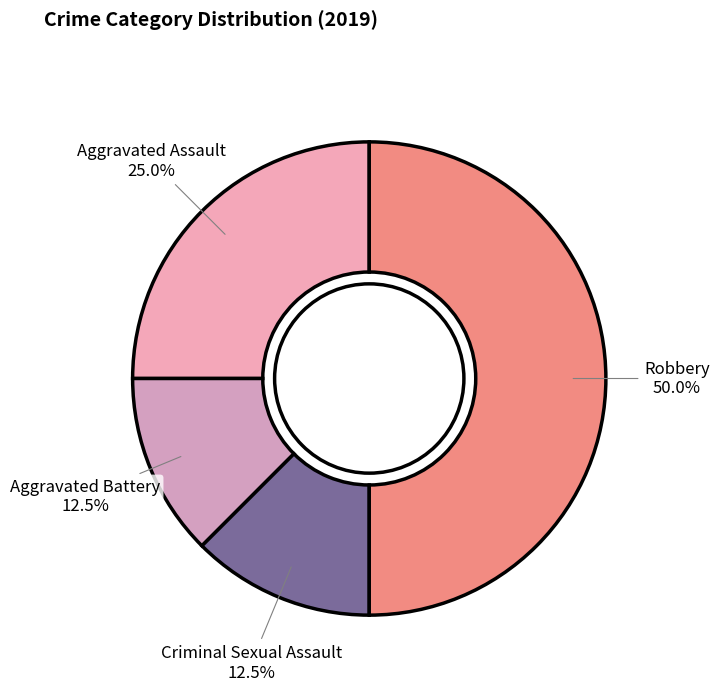

What is the largest slice in the pie chart?

Robbery